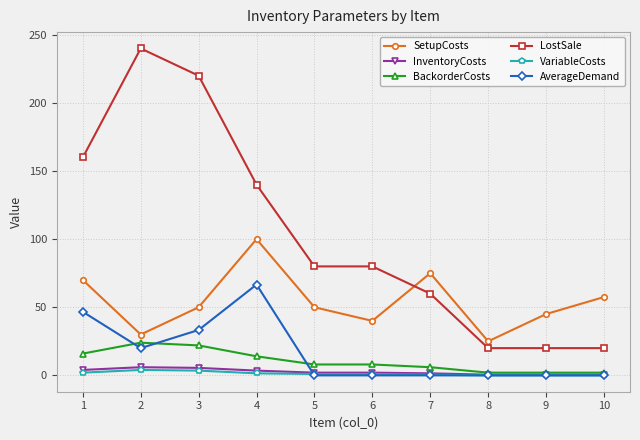

Is the value of SetupCosts at 10 greater than the value of InventoryCosts at 10?

Yes